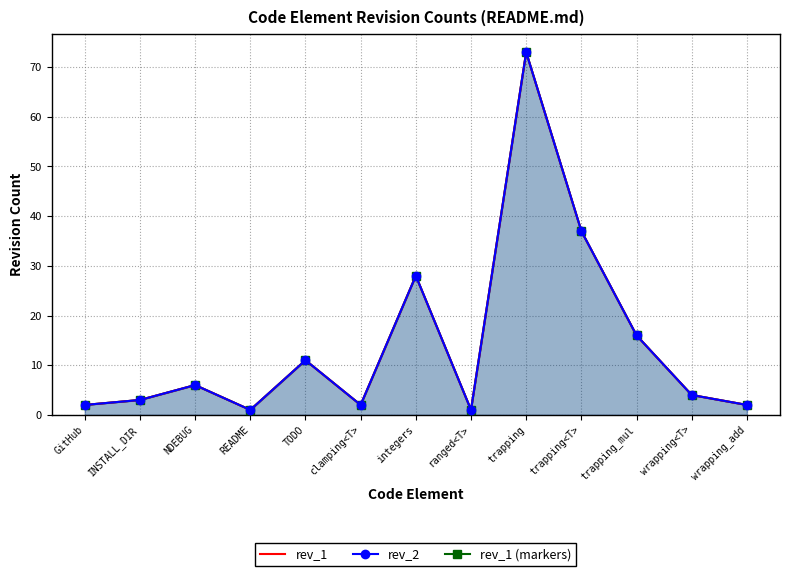

In rev_1, how many points are lower than both neighbors (excluding endpoints)?

3